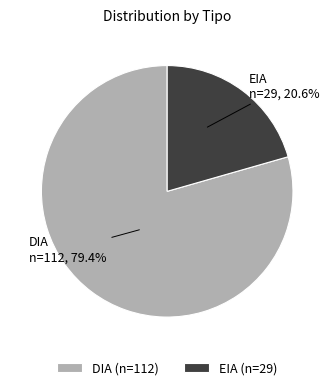

To the nearest percent, what percentage of the pie is EIA?

21%